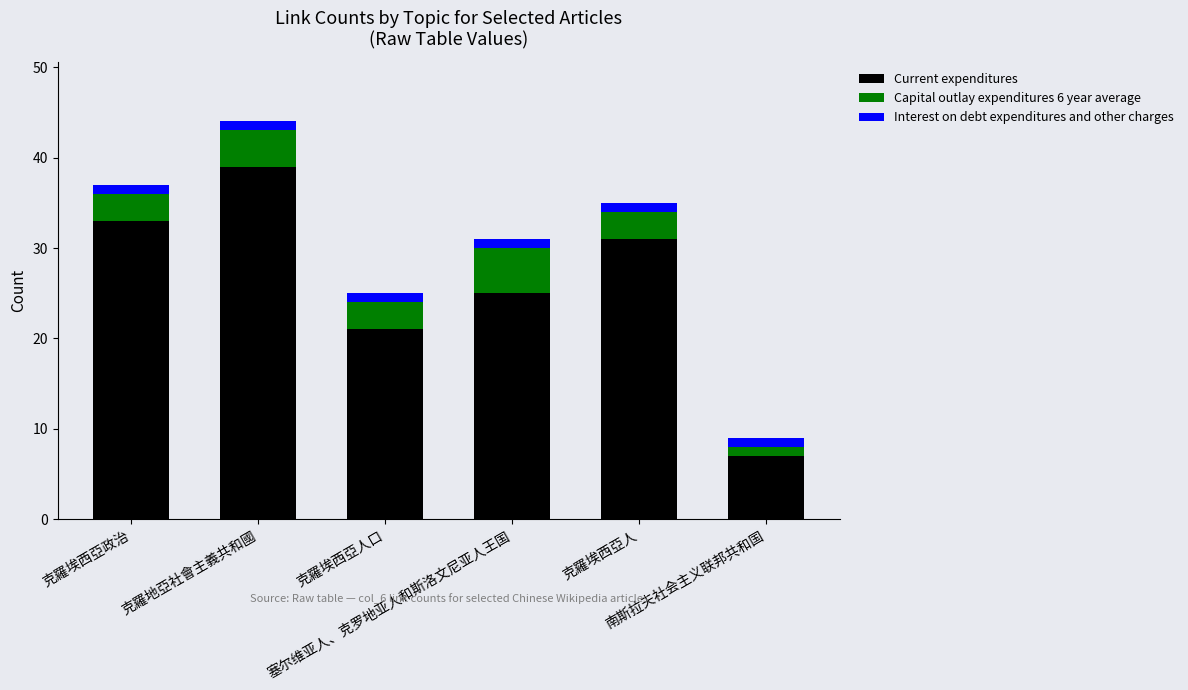

What is the sum of all Current expenditures values?

156